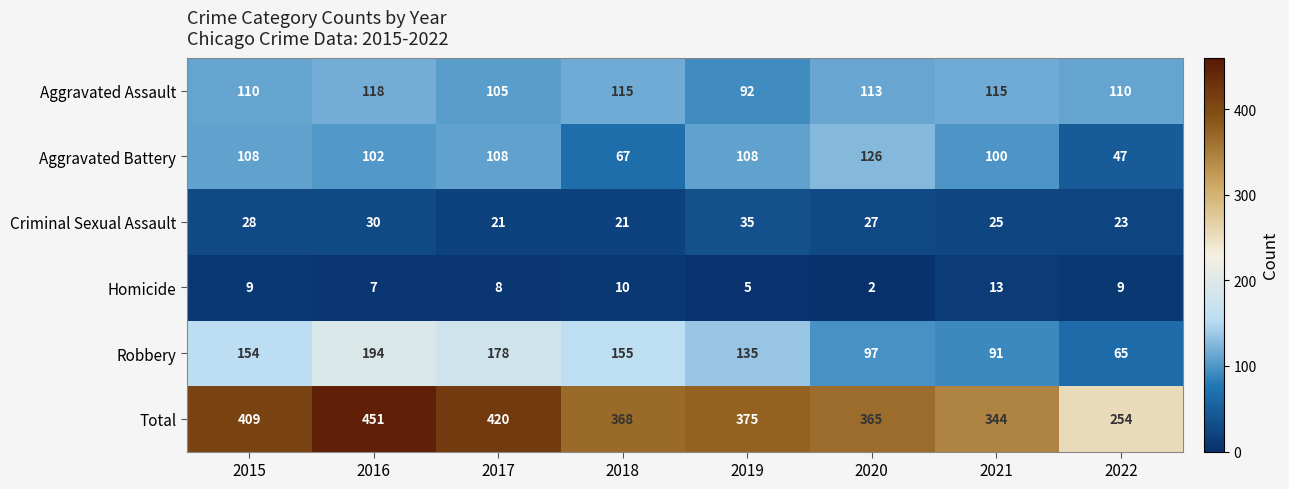

What is the maximum value shown in the chart?

451